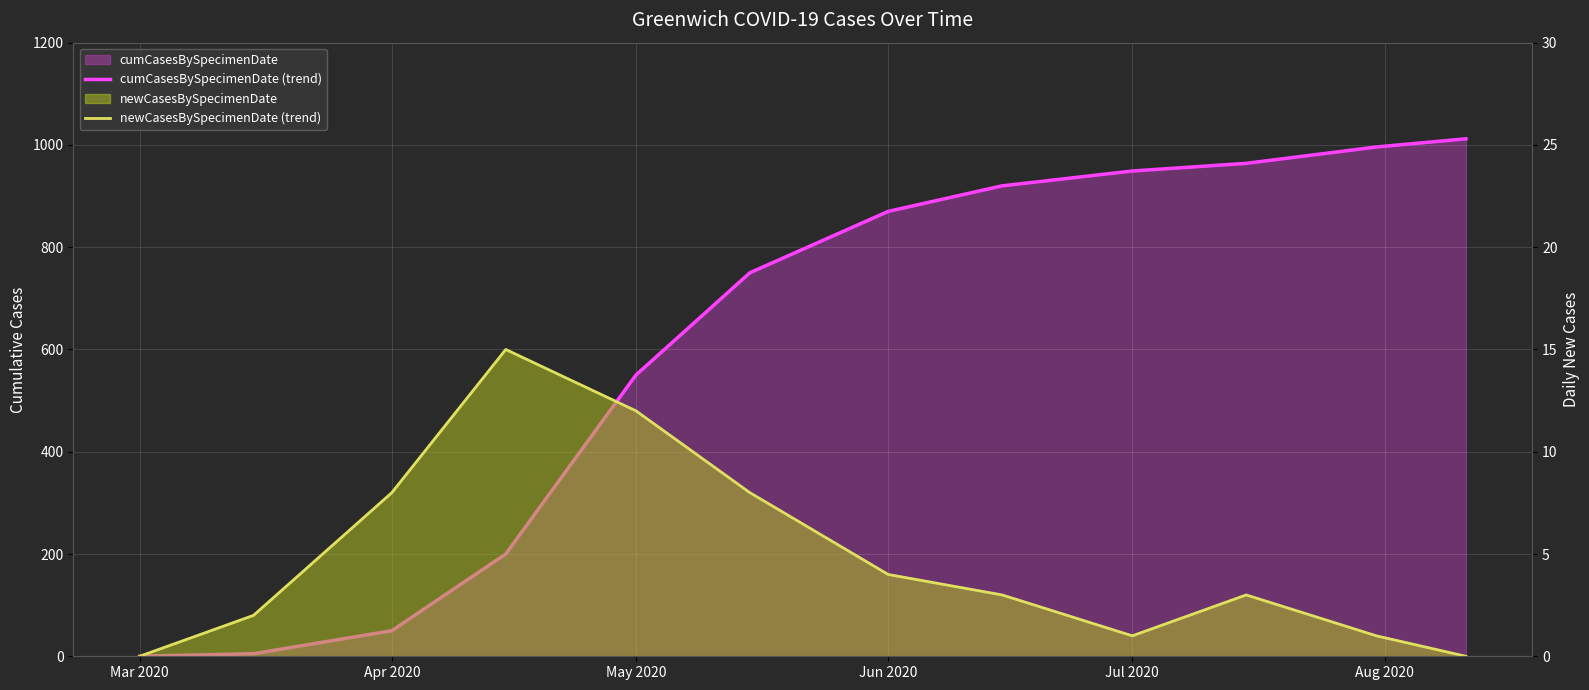

Is it true that newCasesBySpecimenDate (trend) equals -9 at 11?

False